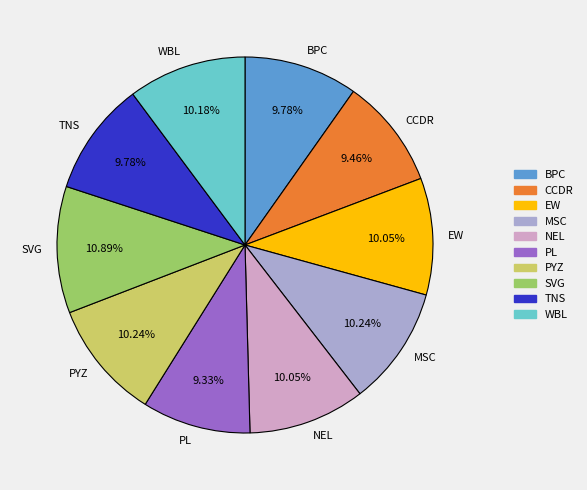

What percentage is the MSC slice, to the nearest percent?

10%